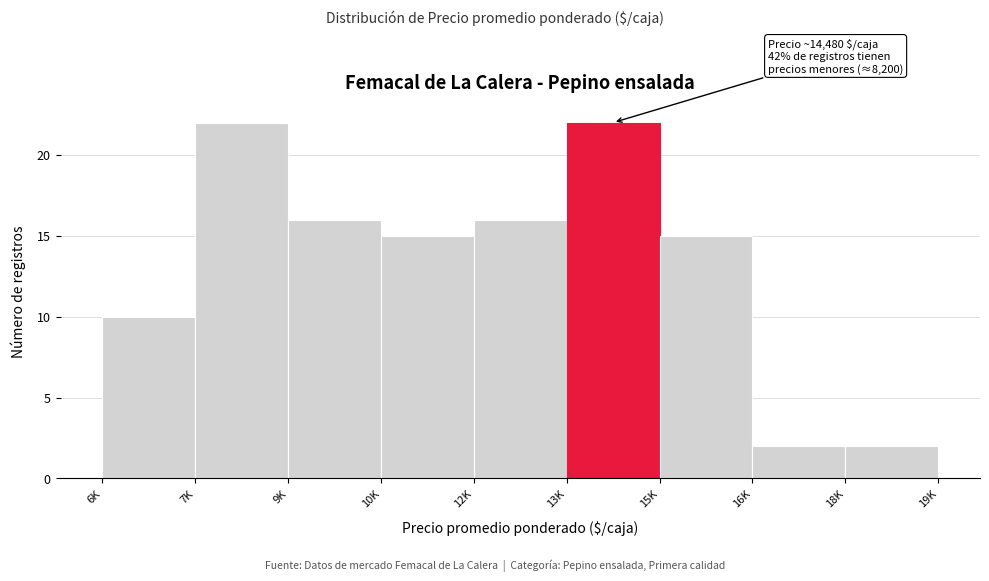

Reading right to left, what are all the values shown in this chart?

18K=2	16K=2	15K=15	13K=22	12K=16	10K=15	9K=16	7K=22	6K=10